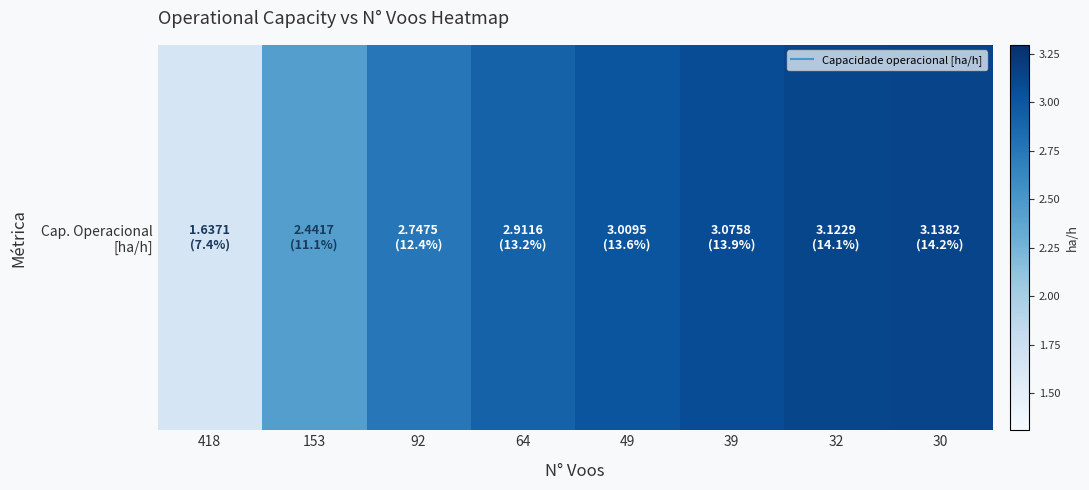

What is the greatest value displayed?

3.1